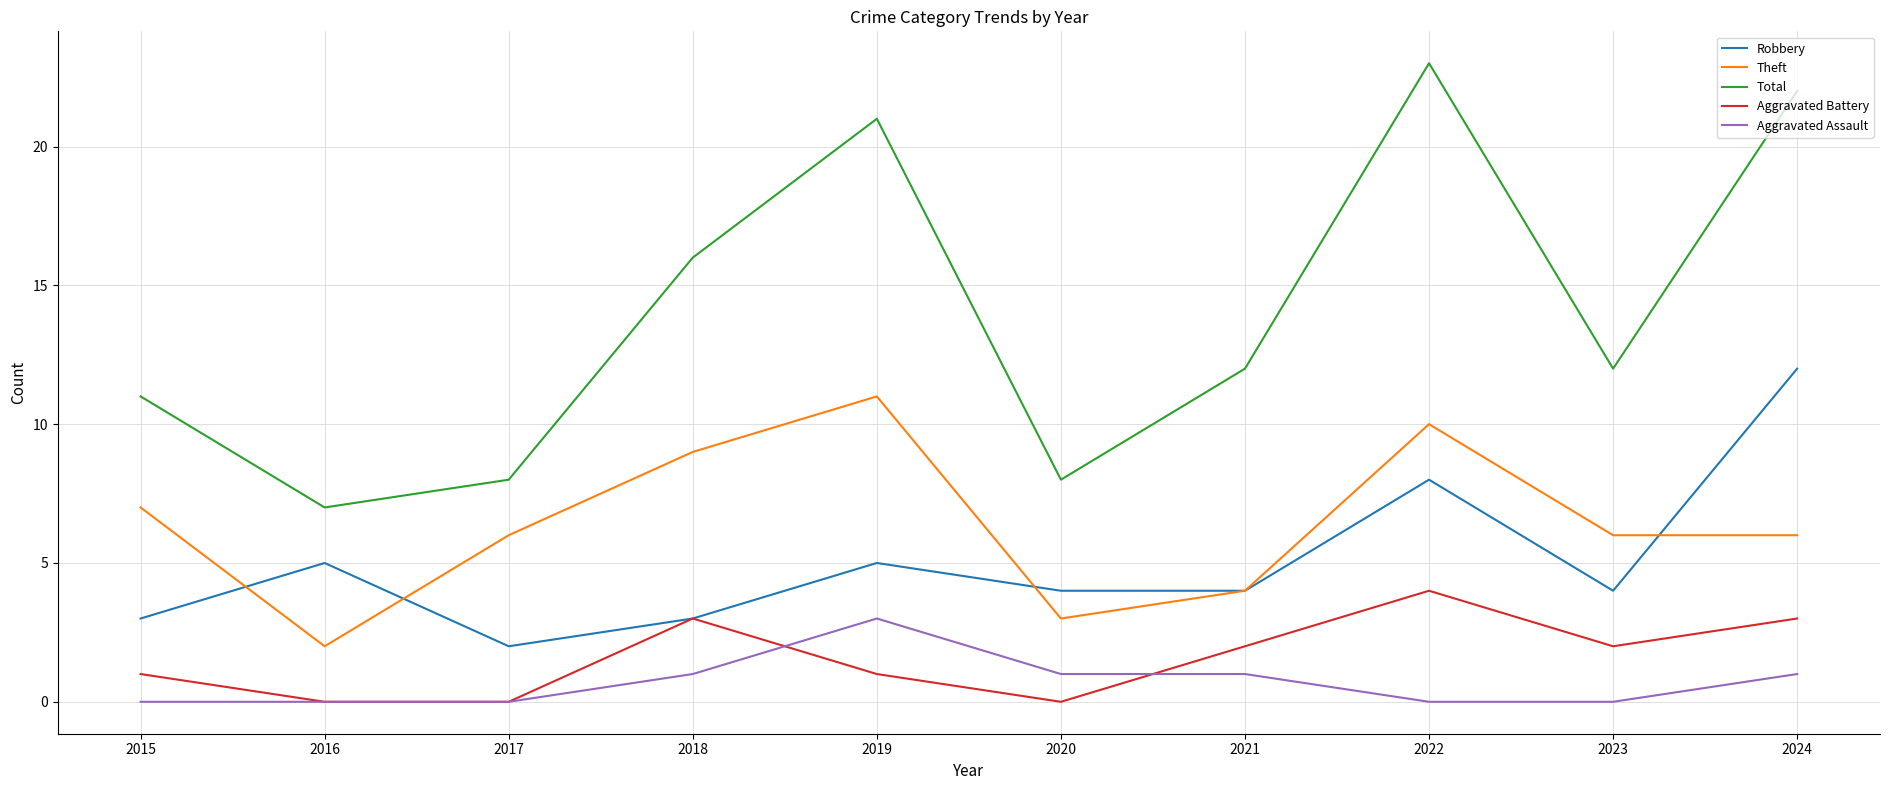

How many lines are shown in the chart?

5